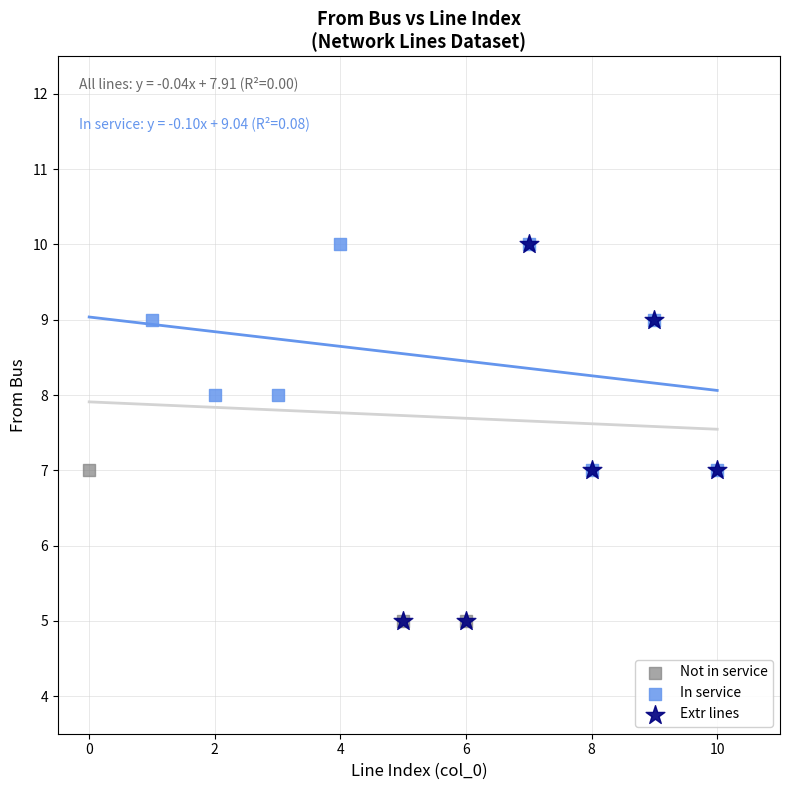

Which series has the widest spread of Y values?

Extr lines